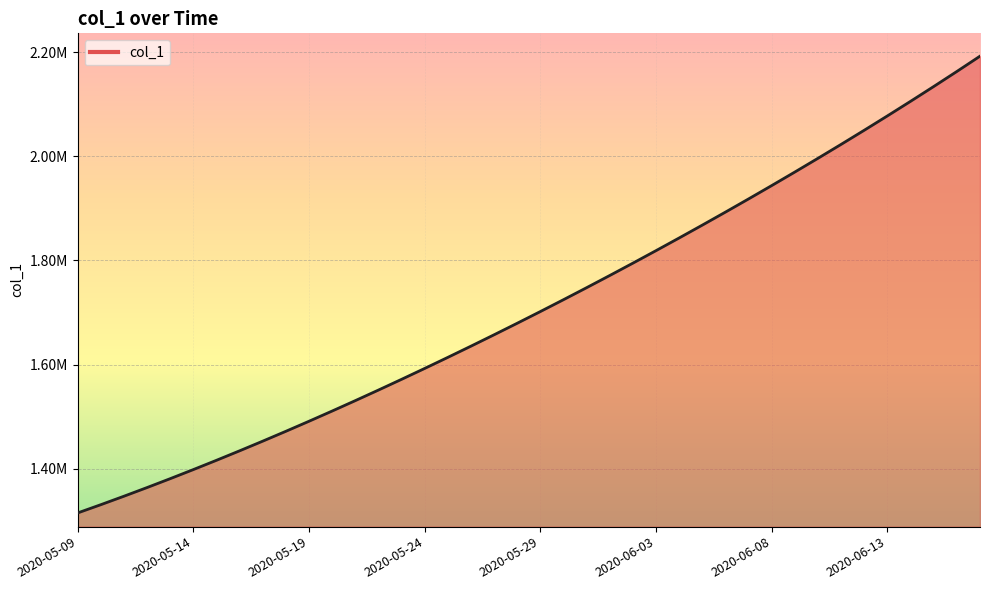

What is the smallest value displayed?

1315099.0